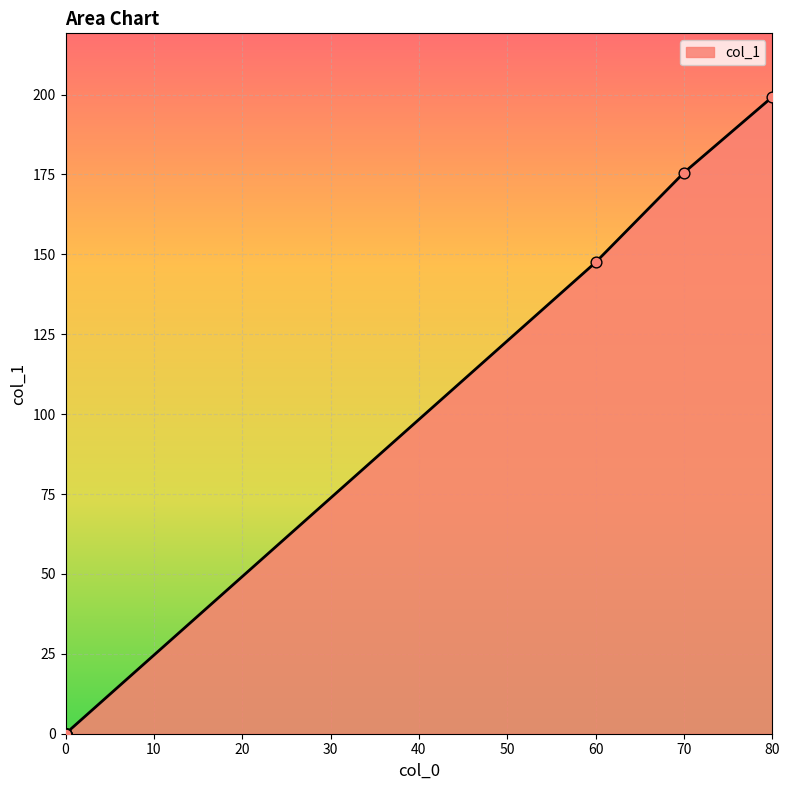

What is the change in value from 70 to 0?

-175.5